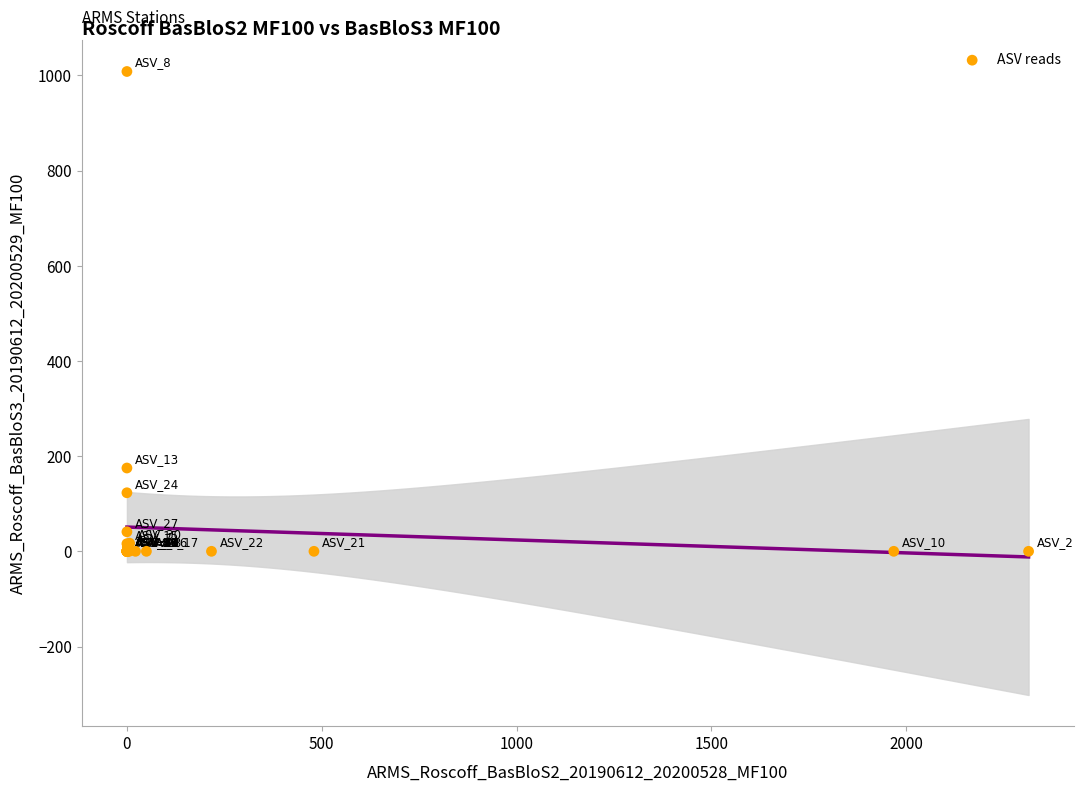

What Y value in the scatter plot is closest to 504?

175